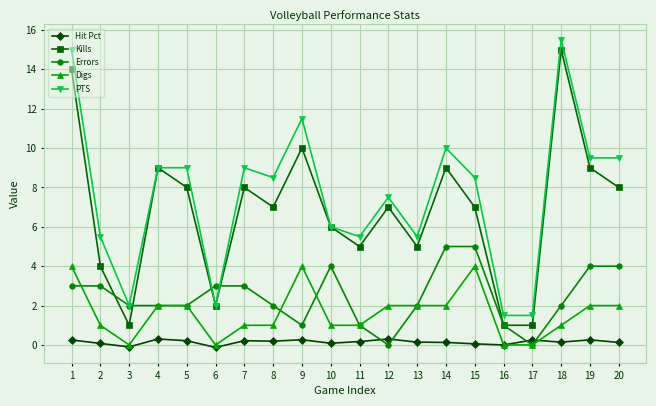

True or false: Kills has a value of 2.0 at 13.

False